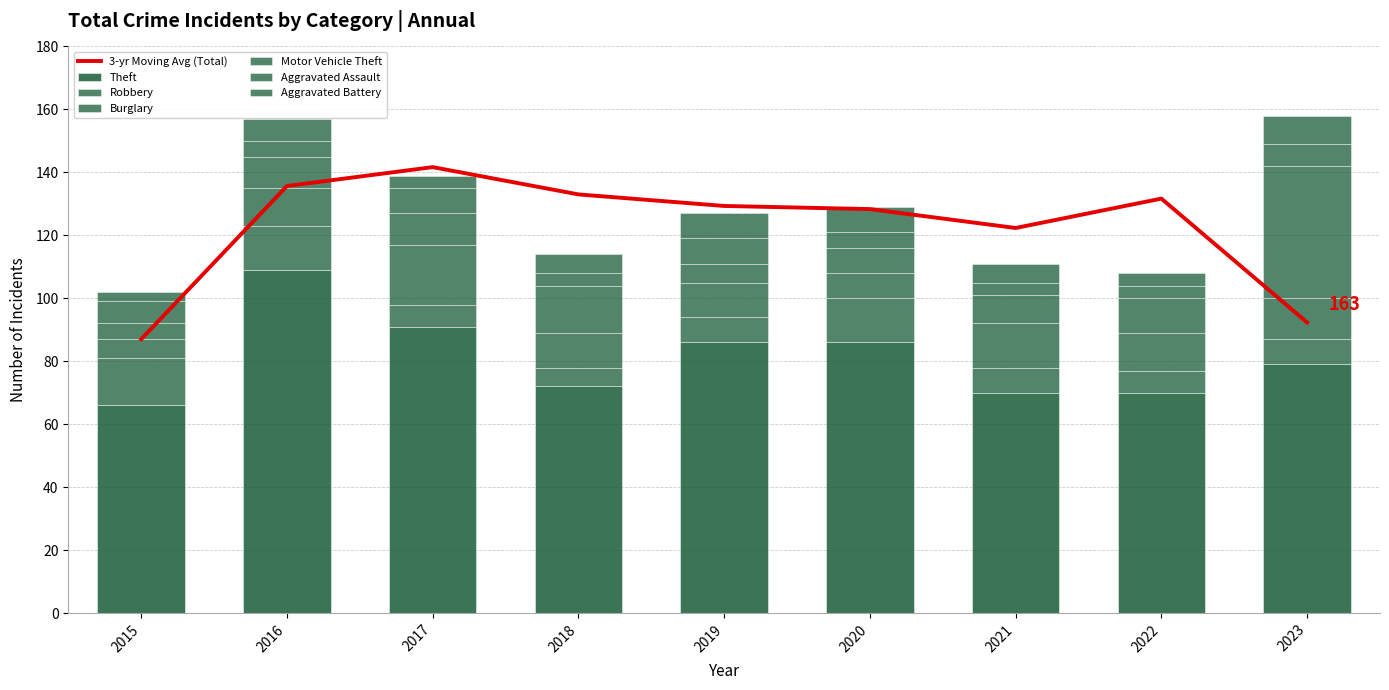

What is the lowest value of the Aggravated Battery series?

3